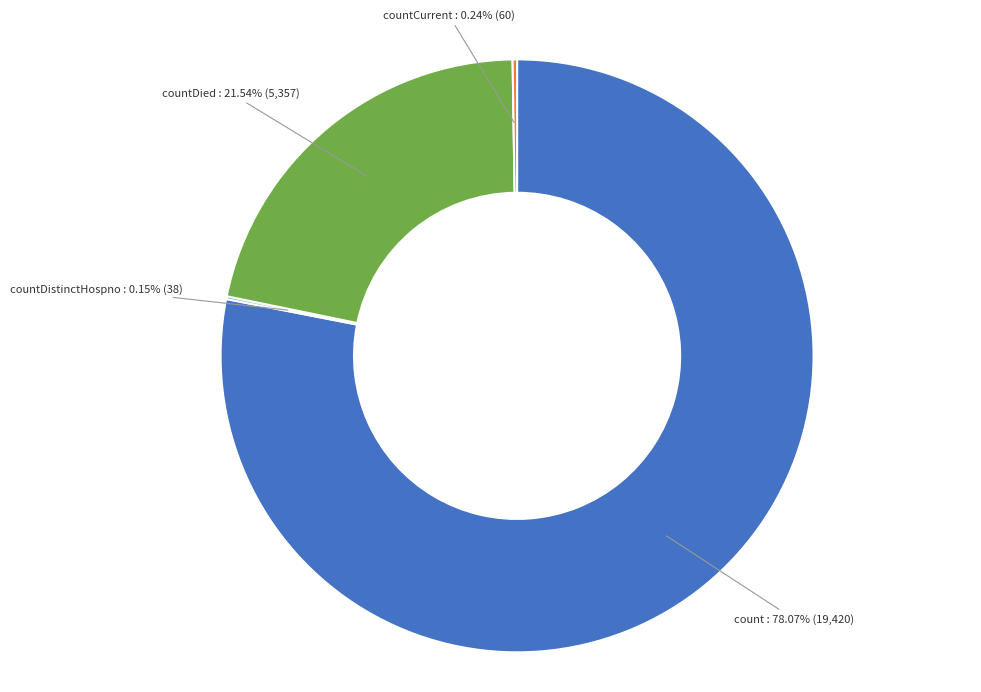

Does count account for over 50% of the chart?

Yes